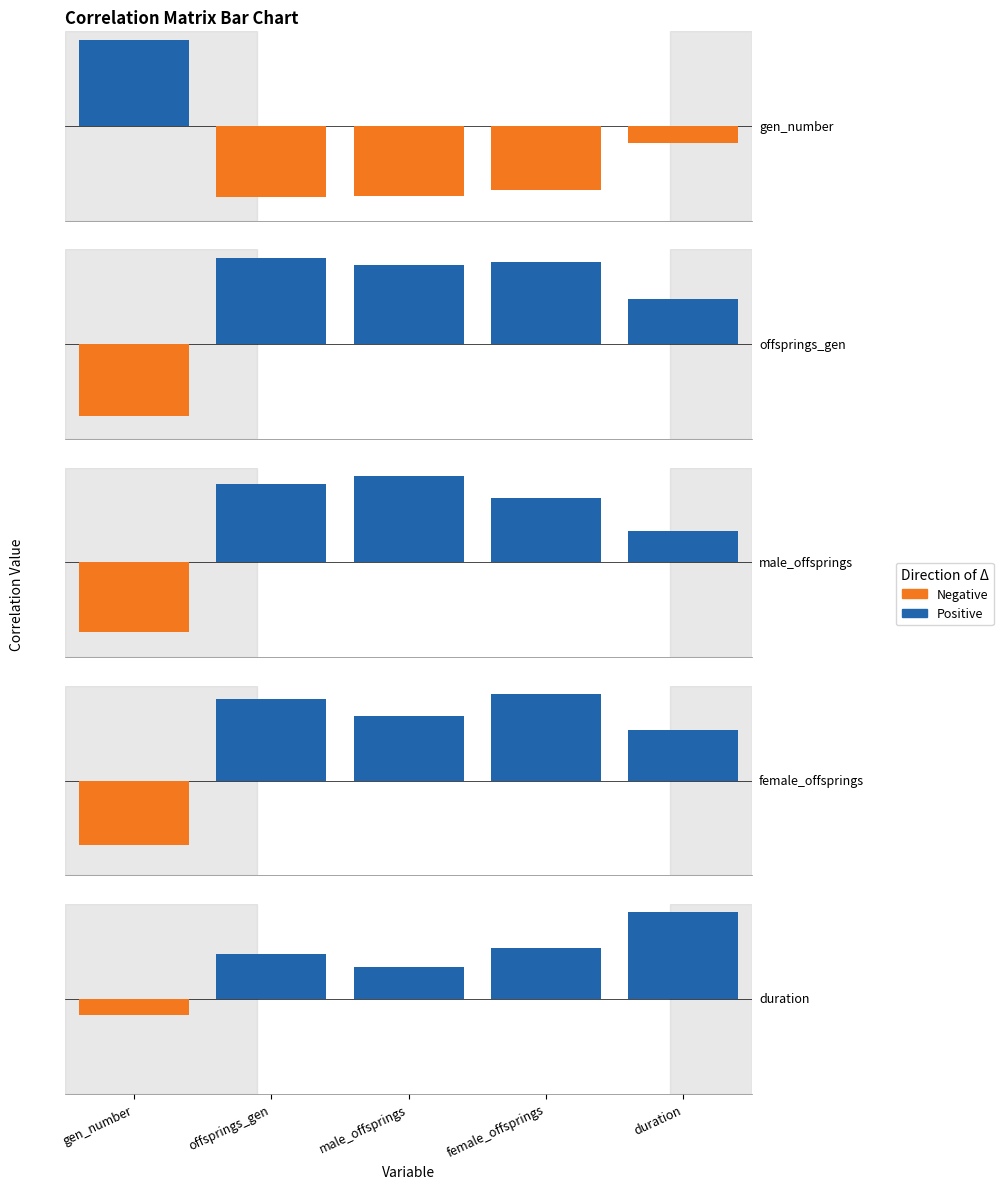

List the series in order of their peak value, highest first.

generation_number, offsprings_per_generation, male_offsprings_per_generation, female_offsprings_per_generation, duration